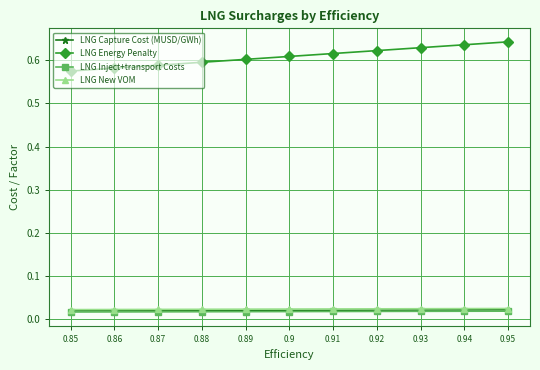

At how many categories does at least one series exceed 0?

11